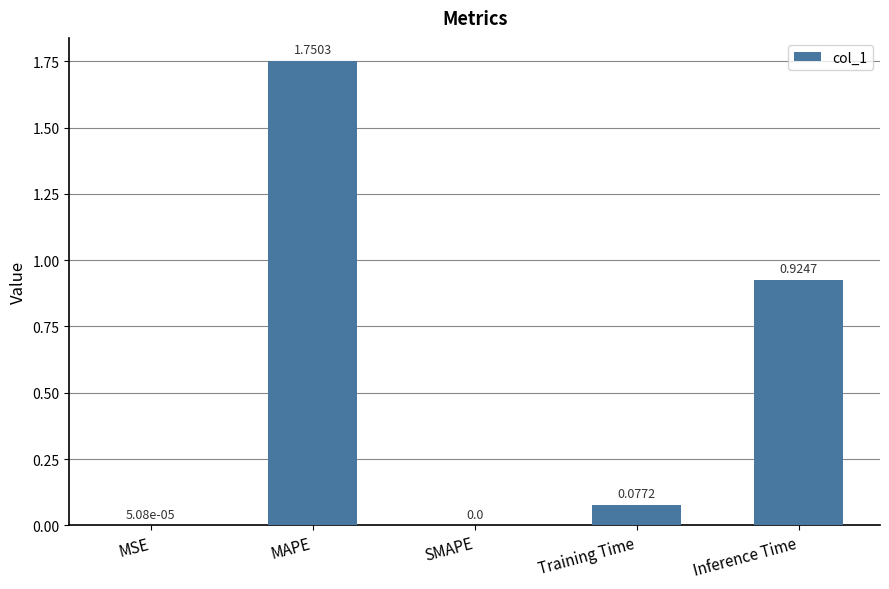

At which category does the chart reach its peak across all series?

MAPE